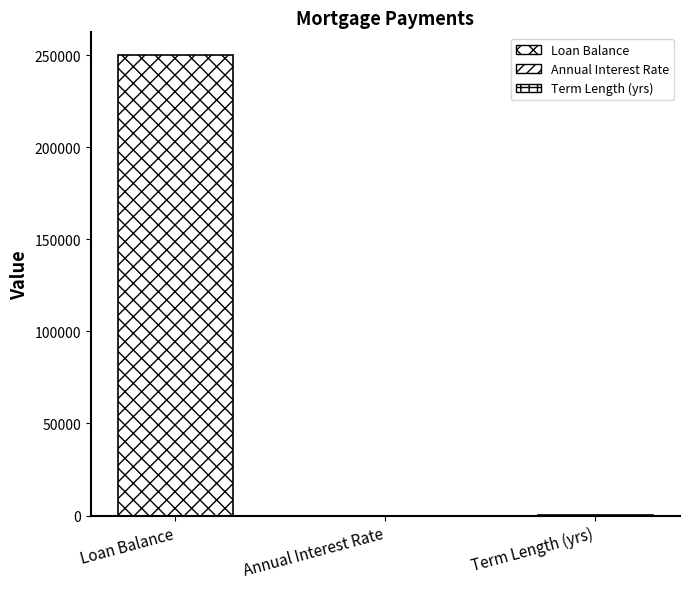

Reading right to left, transcribe all the data shown in this chart.

Term Length (yrs)=30.0	Annual Interest Rate=0.0	Loan Balance=250000.0